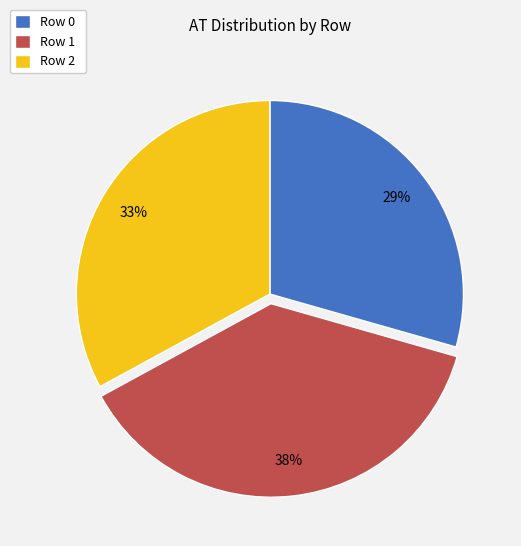

To the nearest percent, what is the difference between the Row 2 and Row 1 slice percentages?

5%